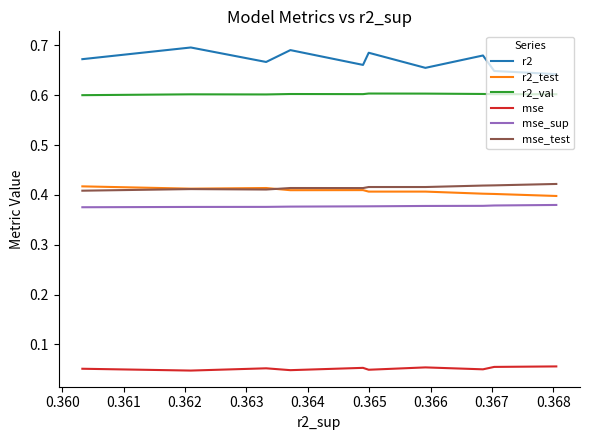

True or false: mse_sup and mse_test intersect in this chart.

False